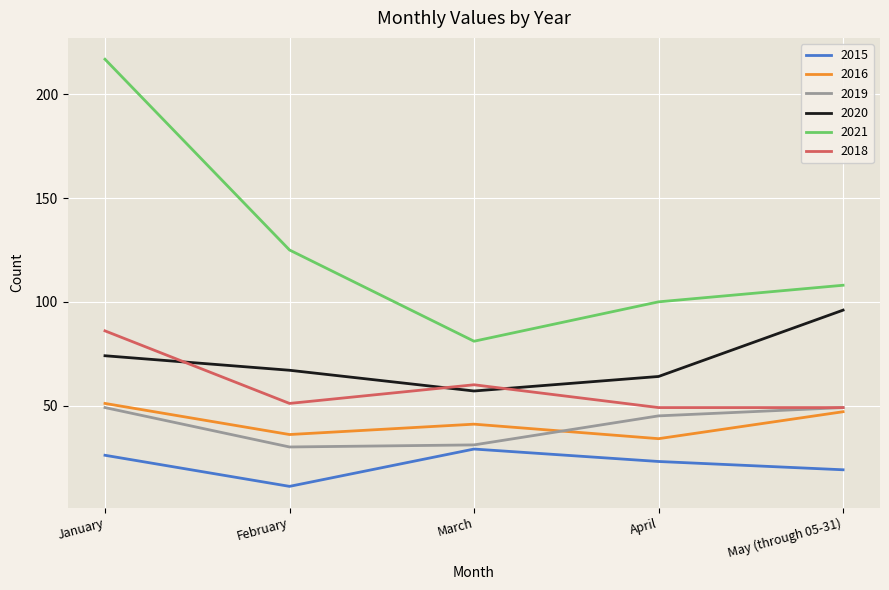

What is the difference between the highest and lowest values at March?

52